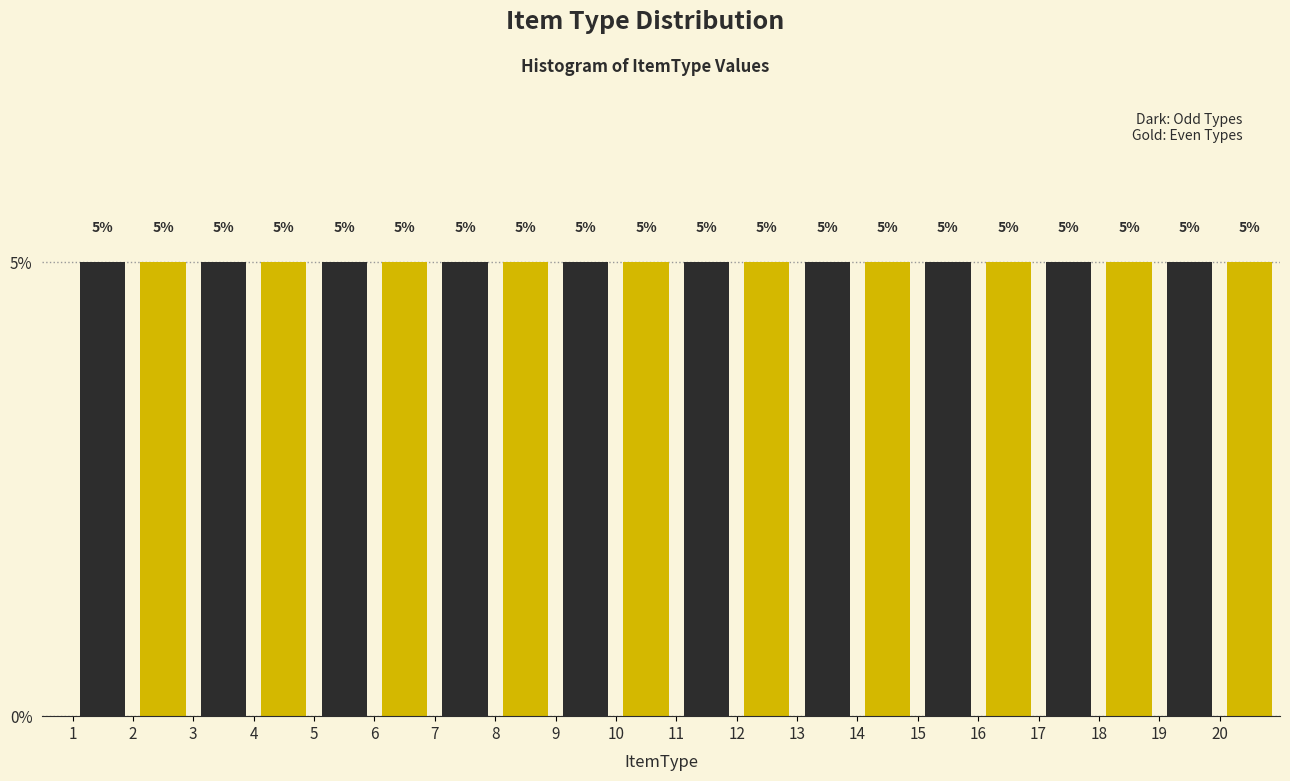

How tall is the bar that spans 12 to 13 on the x-axis?

5